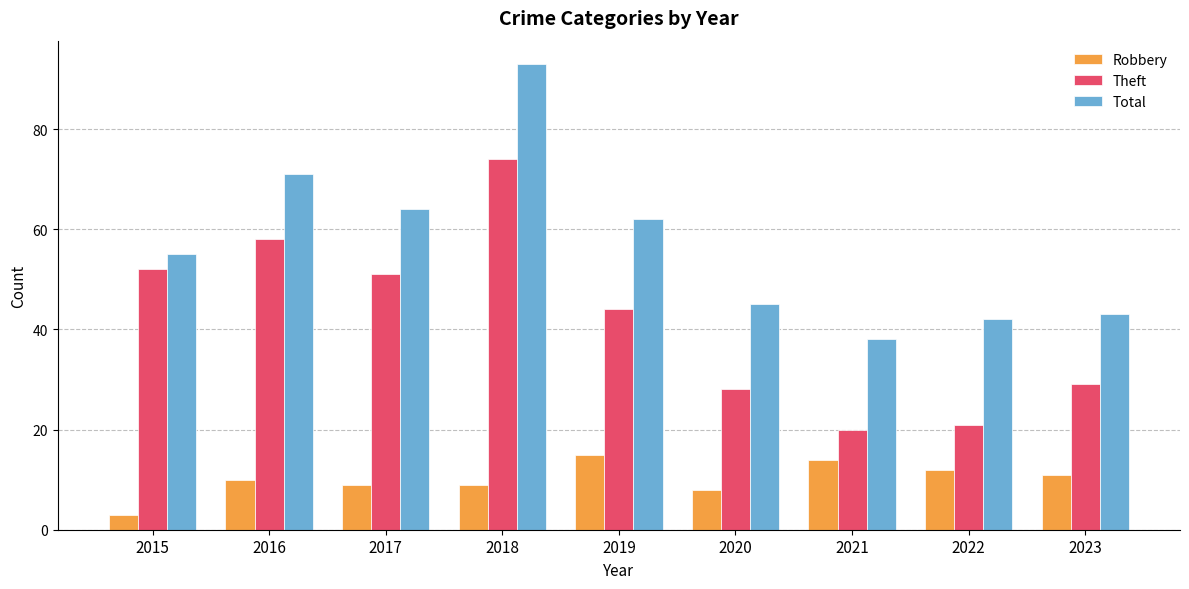

How many groups of bars are there?

9